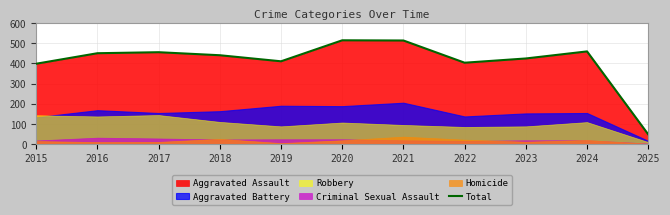

What is the value of the 10th point from the left?

459